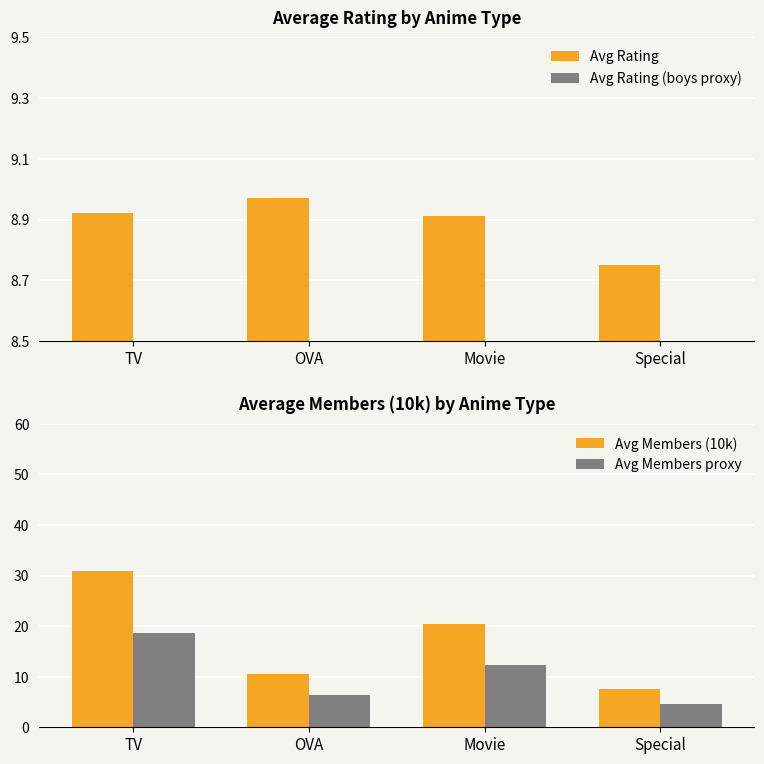

What is the value of the Avg Members (10k) bar at the 1st from the left?

31.0